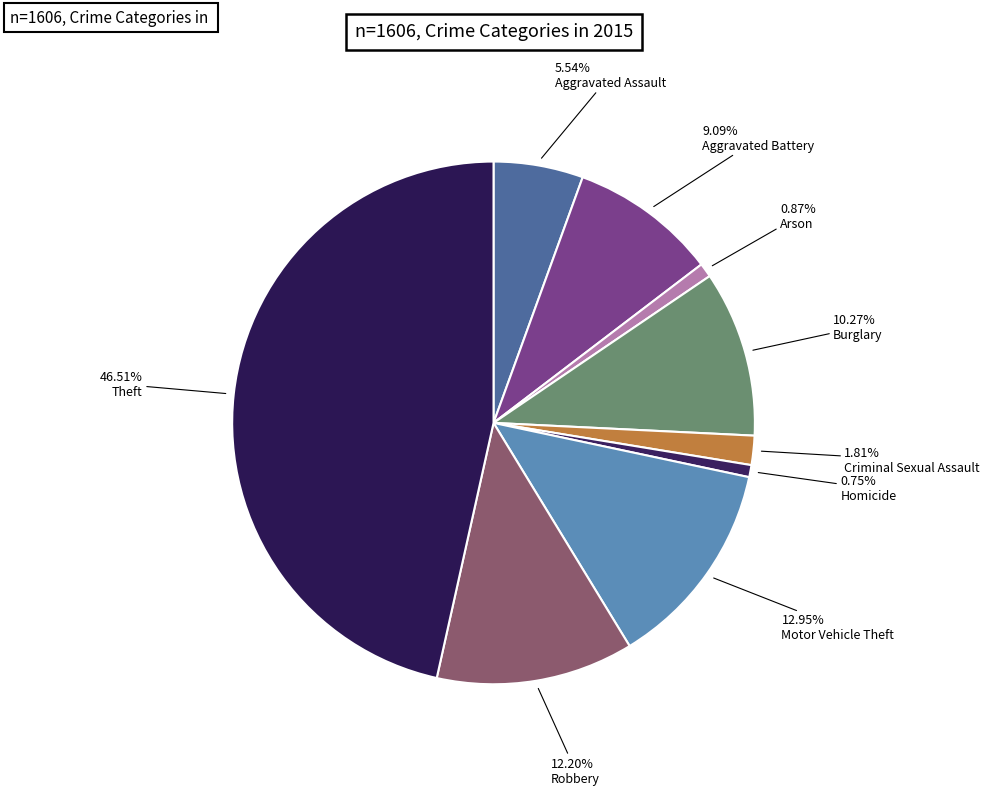

True or false: Homicide accounts for 14% of the total.

False